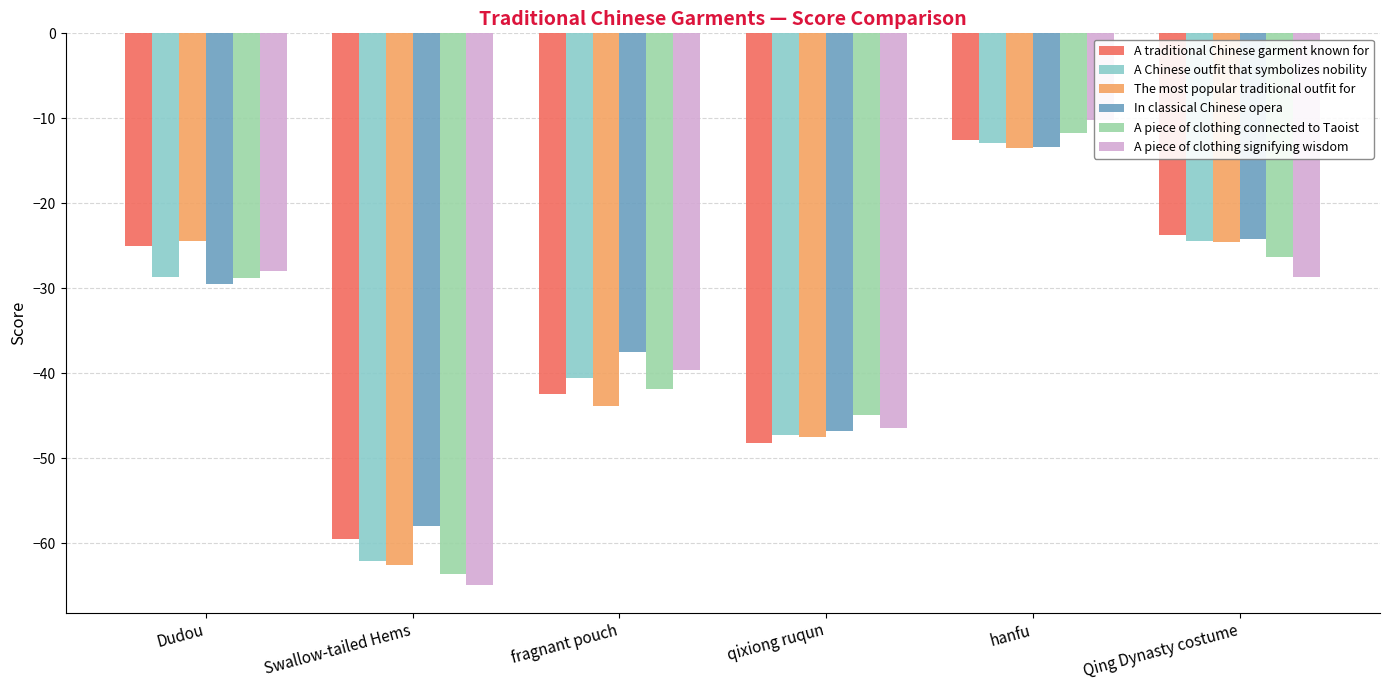

How many bars are there in each group?

6